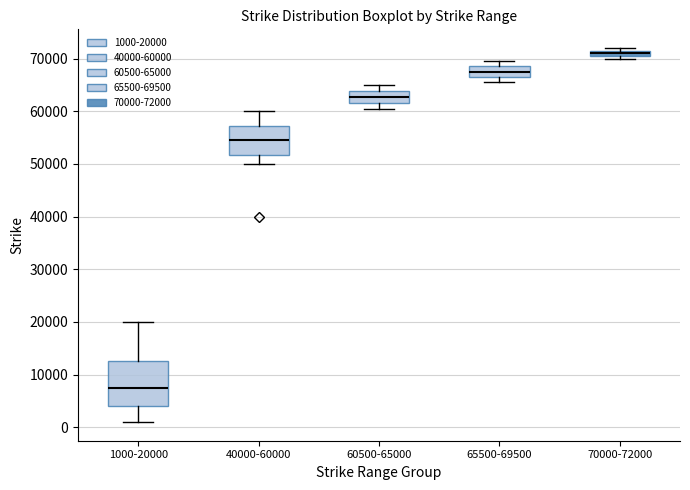

Where is the upper edge of the box for 40000-60000 on the y-axis? The values are not printed on the chart, so give them approximately, as read against the axis.

57000